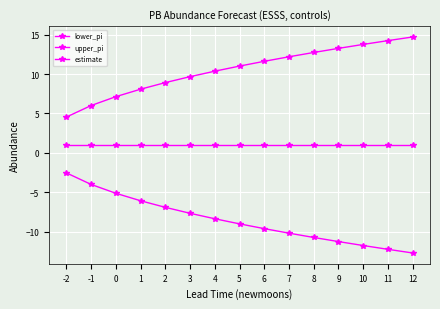

How many values in the upper_pi series are below 11?

7